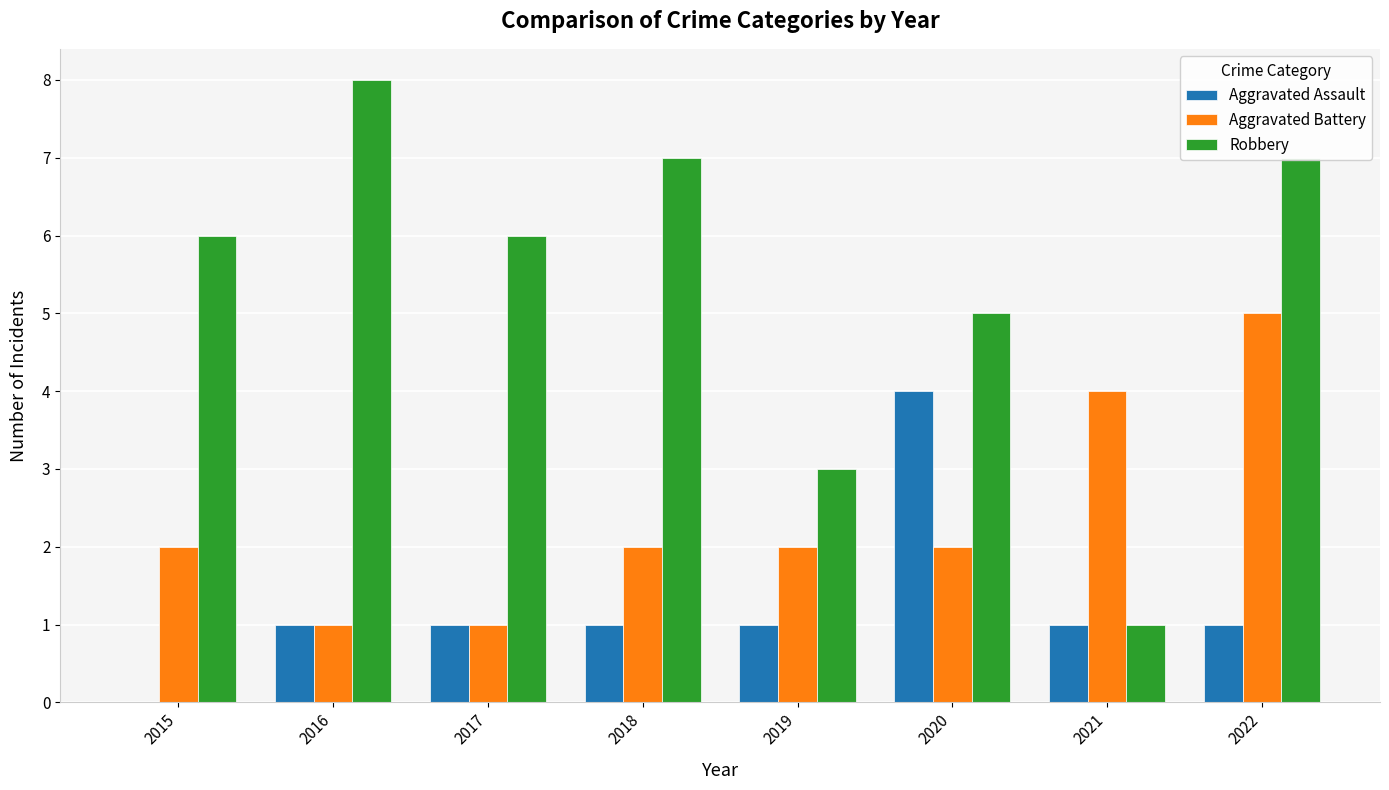

At which label does Aggravated Assault reach its peak?

2020